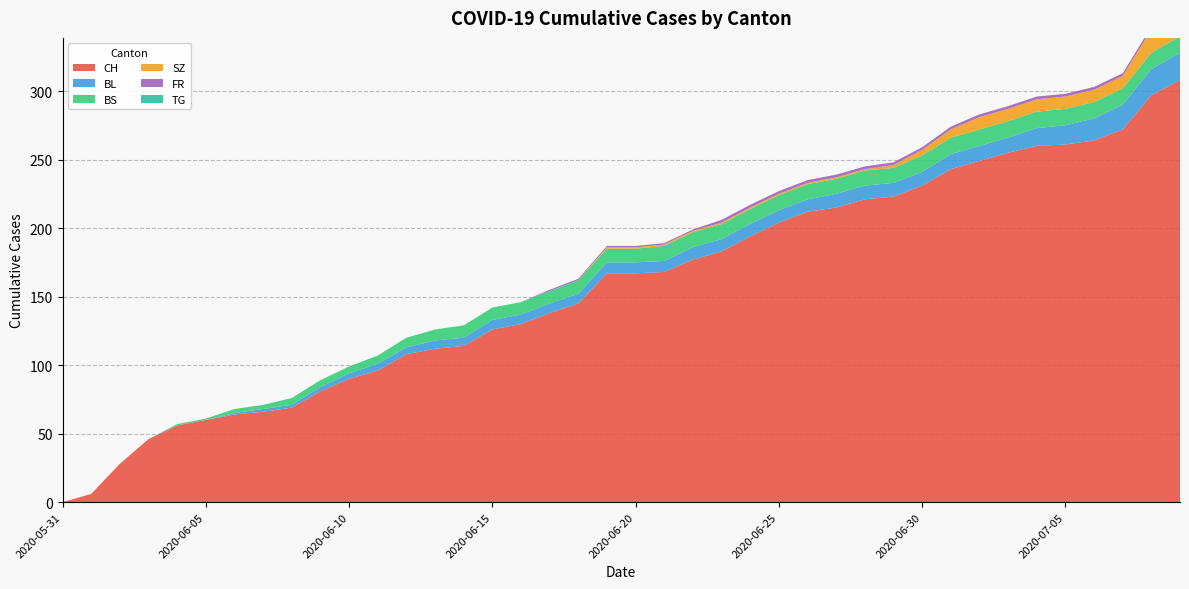

Reading left to right, list all the values displayed in this chart.

CH: 2020-05-31=0	2020-06-01=6	2020-06-02=28	2020-06-03=46	2020-06-04=56	2020-06-05=60	2020-06-06=64	2020-06-07=66	2020-06-08=69	2020-06-09=81	2020-06-10=90	2020-06-11=96	2020-06-12=108	2020-06-13=112	2020-06-14=114	2020-06-15=126	2020-06-16=130	2020-06-17=138	2020-06-18=145	2020-06-19=167	2020-06-20=167	2020-06-21=168	2020-06-22=177	2020-06-23=183	2020-06-24=194	2020-06-25=204	2020-06-26=212	2020-06-27=215	2020-06-28=221	2020-06-29=223	2020-06-30=231	2020-07-01=243	2020-07-02=249	2020-07-03=255	2020-07-04=260	2020-07-05=261	2020-07-06=264	2020-07-07=272	2020-07-08=297	2020-07-09=308
BL: 2020-05-31=0	2020-06-01=0	2020-06-02=0	2020-06-03=0	2020-06-04=0	2020-06-05=0	2020-06-06=1	2020-06-07=2	2020-06-08=2	2020-06-09=3	2020-06-10=4	2020-06-11=5	2020-06-12=5	2020-06-13=6	2020-06-14=6	2020-06-15=7	2020-06-16=7	2020-06-17=7	2020-06-18=7	2020-06-19=8	2020-06-20=8	2020-06-21=8	2020-06-22=9	2020-06-23=9	2020-06-24=9	2020-06-25=9	2020-06-26=9	2020-06-27=10	2020-06-28=10	2020-06-29=10	2020-06-30=10	2020-07-01=11	2020-07-02=11	2020-07-03=11	2020-07-04=13	2020-07-05=14	2020-07-06=16	2020-07-07=18	2020-07-08=19	2020-07-09=20
BS: 2020-05-31=0	2020-06-01=0	2020-06-02=0	2020-06-03=0	2020-06-04=1	2020-06-05=1	2020-06-06=3	2020-06-07=3	2020-06-08=5	2020-06-09=5	2020-06-10=5	2020-06-11=6	2020-06-12=7	2020-06-13=8	2020-06-14=9	2020-06-15=9	2020-06-16=9	2020-06-17=9	2020-06-18=10	2020-06-19=10	2020-06-20=10	2020-06-21=11	2020-06-22=11	2020-06-23=11	2020-06-24=11	2020-06-25=11	2020-06-26=11	2020-06-27=11	2020-06-28=11	2020-06-29=11	2020-06-30=12	2020-07-01=12	2020-07-02=12	2020-07-03=12	2020-07-04=12	2020-07-05=12	2020-07-06=12	2020-07-07=12	2020-07-08=12	2020-07-09=12
SZ: 2020-05-31=0	2020-06-01=0	2020-06-02=0	2020-06-03=0	2020-06-04=0	2020-06-05=0	2020-06-06=0	2020-06-07=0	2020-06-08=0	2020-06-09=0	2020-06-10=0	2020-06-11=0	2020-06-12=0	2020-06-13=0	2020-06-14=0	2020-06-15=0	2020-06-16=0	2020-06-17=0	2020-06-18=0	2020-06-19=1	2020-06-20=1	2020-06-21=1	2020-06-22=1	2020-06-23=1	2020-06-24=1	2020-06-25=1	2020-06-26=1	2020-06-27=1	2020-06-28=1	2020-06-29=2	2020-06-30=4	2020-07-01=6	2020-07-02=9	2020-07-03=9	2020-07-04=9	2020-07-05=9	2020-07-06=9	2020-07-07=9	2020-07-08=17	2020-07-09=17
FR: 2020-05-31=0	2020-06-01=0	2020-06-02=0	2020-06-03=0	2020-06-04=0	2020-06-05=0	2020-06-06=0	2020-06-07=0	2020-06-08=0	2020-06-09=0	2020-06-10=0	2020-06-11=0	2020-06-12=0	2020-06-13=0	2020-06-14=0	2020-06-15=0	2020-06-16=0	2020-06-17=1	2020-06-18=1	2020-06-19=1	2020-06-20=1	2020-06-21=1	2020-06-22=1	2020-06-23=2	2020-06-24=2	2020-06-25=2	2020-06-26=2	2020-06-27=2	2020-06-28=2	2020-06-29=2	2020-06-30=2	2020-07-01=2	2020-07-02=2	2020-07-03=2	2020-07-04=2	2020-07-05=2	2020-07-06=2	2020-07-07=2	2020-07-08=2	2020-07-09=2
TG: 2020-05-31=0	2020-06-01=0	2020-06-02=0	2020-06-03=0	2020-06-04=0	2020-06-05=0	2020-06-06=0	2020-06-07=0	2020-06-08=0	2020-06-09=0	2020-06-10=0	2020-06-11=0	2020-06-12=0	2020-06-13=0	2020-06-14=0	2020-06-15=0	2020-06-16=0	2020-06-17=0	2020-06-18=0	2020-06-19=0	2020-06-20=0	2020-06-21=0	2020-06-22=0	2020-06-23=0	2020-06-24=0	2020-06-25=0	2020-06-26=0	2020-06-27=0	2020-06-28=0	2020-06-29=0	2020-06-30=0	2020-07-01=0	2020-07-02=0	2020-07-03=0	2020-07-04=0	2020-07-05=0	2020-07-06=0	2020-07-07=0	2020-07-08=0	2020-07-09=0